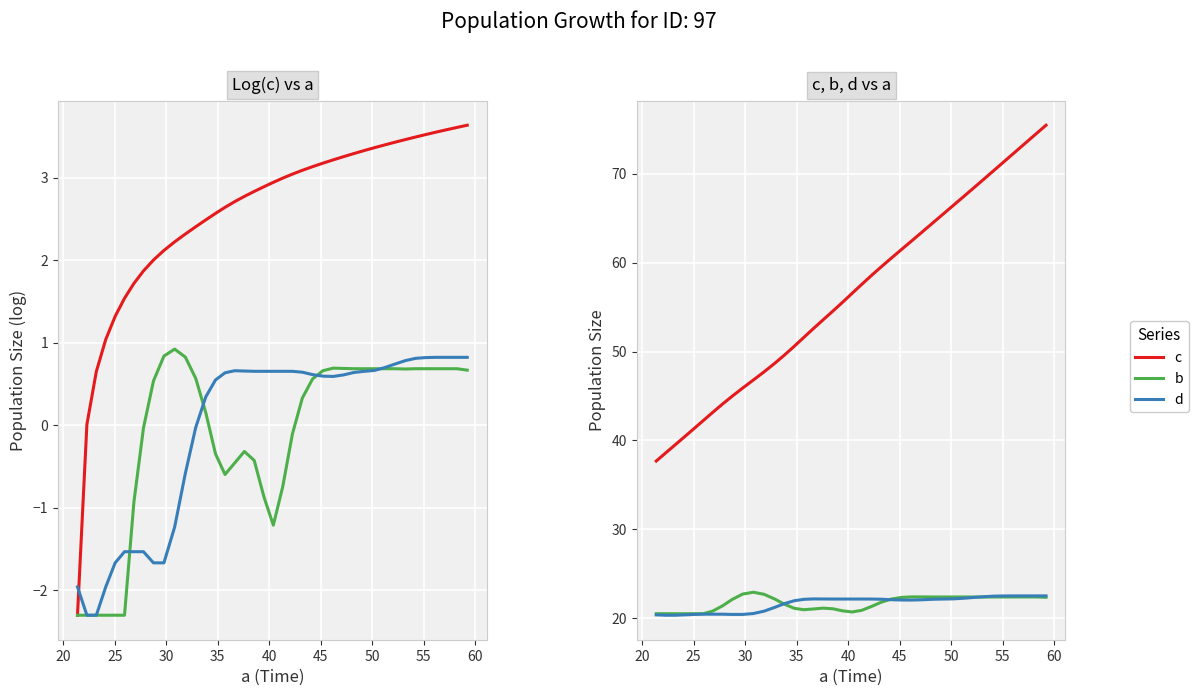

Reading left to right, extract all data points from this chart.

c (log): -2.3	0.0	0.6	1.0	1.3	1.5	1.7	1.9	2.0	2.1	2.2	2.3	2.4	2.5	2.6	2.6	2.7	2.8	2.8	2.9	2.9	3.0	3.0	3.1	3.1	3.2	3.2	3.3	3.3	3.3	3.4	3.4	3.4	3.5	3.5	3.5	3.6	3.6	3.6	3.6
b (log): -2.3	-2.3	-2.3	-2.3	-2.3	-2.3	-0.9	-0.0	0.5	0.8	0.9	0.8	0.6	0.2	-0.3	-0.6	-0.5	-0.3	-0.4	-0.9	-1.2	-0.7	-0.1	0.3	0.6	0.7	0.7	0.7	0.7	0.7	0.7	0.7	0.7	0.7	0.7	0.7	0.7	0.7	0.7	0.7
d (log): -2.0	-2.3	-2.3	-2.0	-1.7	-1.5	-1.5	-1.5	-1.7	-1.7	-1.2	-0.6	-0.0	0.3	0.5	0.6	0.7	0.7	0.7	0.7	0.7	0.7	0.7	0.6	0.6	0.6	0.6	0.6	0.6	0.7	0.7	0.7	0.7	0.8	0.8	0.8	0.8	0.8	0.8	0.8
c: 37.7	38.6	39.5	40.4	41.3	42.2	43.2	44.1	45.0	45.9	46.8	47.7	48.7	49.6	50.6	51.6	52.6	53.6	54.6	55.6	56.5	57.5	58.5	59.5	60.5	61.5	62.5	63.5	64.4	65.4	66.4	67.4	68.4	69.4	70.4	71.4	72.4	73.4	74.4	75.5
b: 20.5	20.5	20.5	20.5	20.5	20.5	20.8	21.4	22.1	22.7	22.9	22.7	22.2	21.6	21.1	21.0	21.0	21.1	21.1	20.8	20.7	20.9	21.3	21.8	22.2	22.3	22.4	22.4	22.4	22.4	22.4	22.4	22.4	22.4	22.4	22.4	22.4	22.4	22.4	22.4
d: 20.4	20.3	20.3	20.4	20.4	20.5	20.5	20.5	20.4	20.4	20.5	20.8	21.2	21.6	22.0	22.1	22.2	22.2	22.2	22.2	22.2	22.2	22.2	22.1	22.1	22.0	22.0	22.1	22.1	22.2	22.2	22.2	22.3	22.4	22.5	22.5	22.5	22.5	22.5	22.5